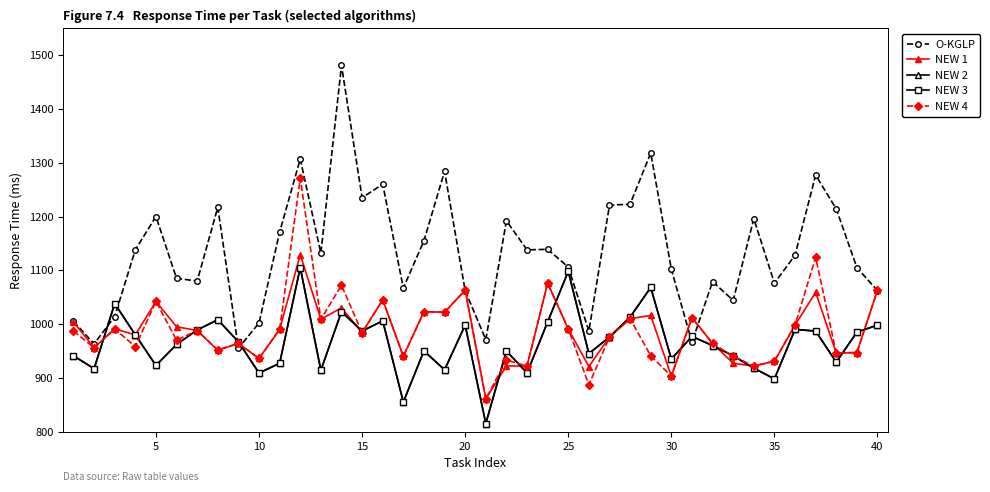

At how many categories does at least one series exceed 975?

37